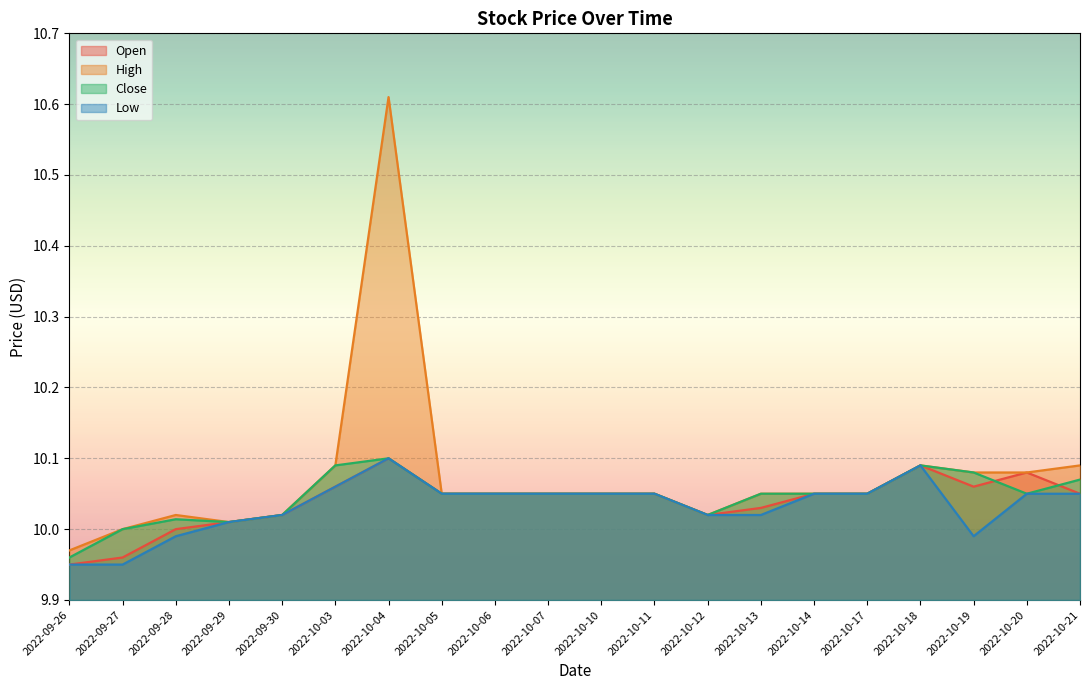

What position from the left is 2022-09-26?

1